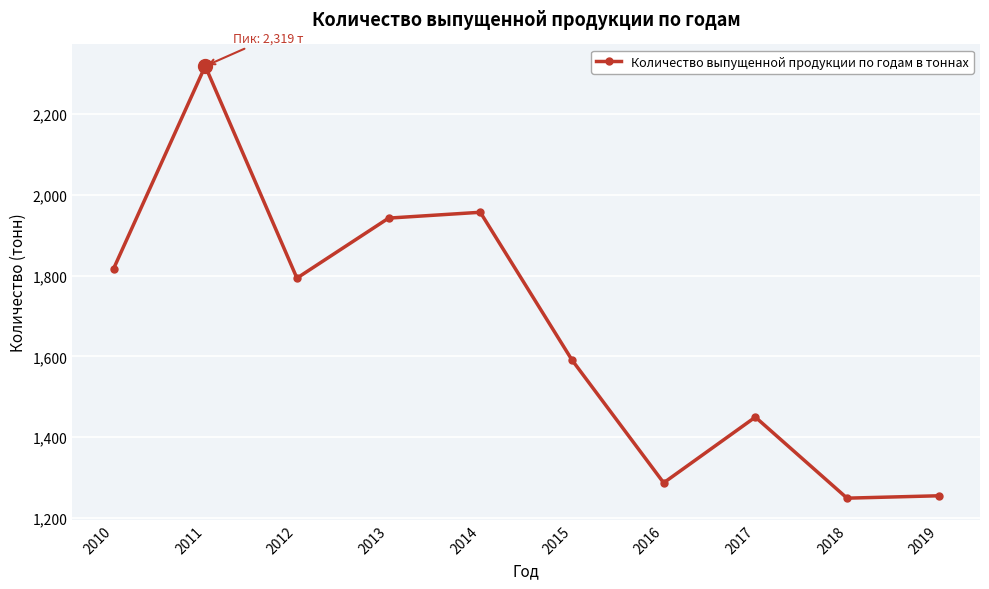

What is the sum of all values?

16659.3